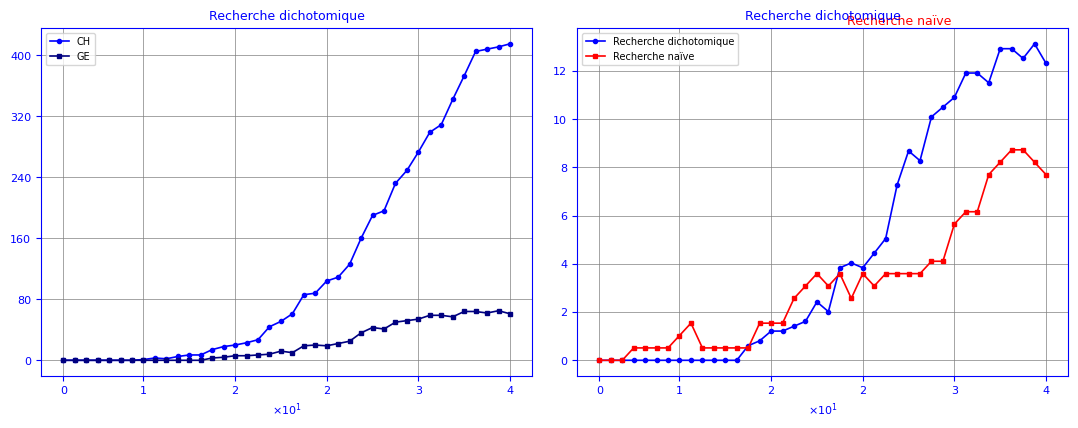

True or false: Recherche dichotomique and CH intersect in this chart.

False